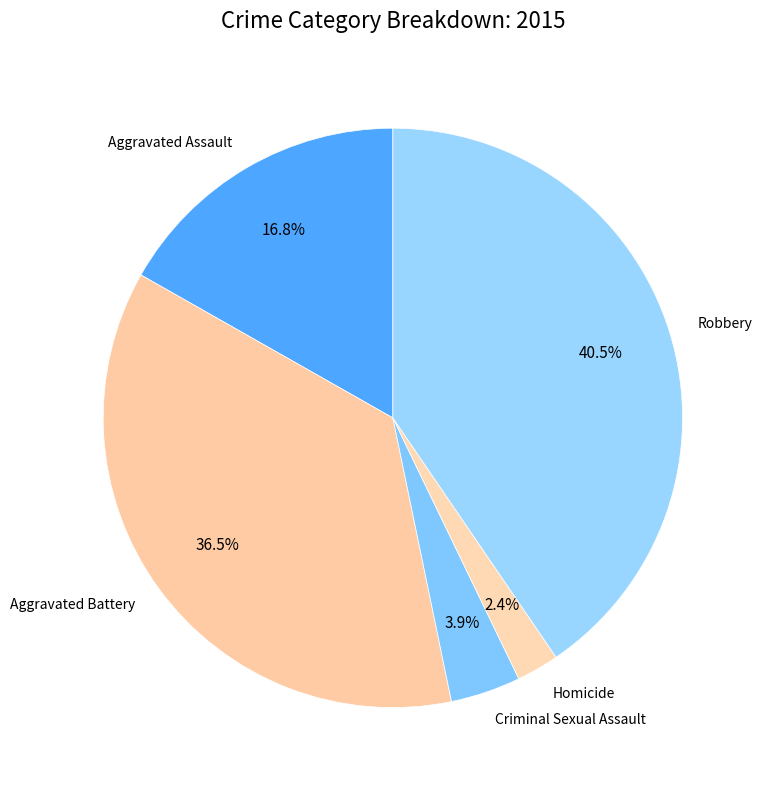

What is the total percentage of Aggravated Battery and Criminal Sexual Assault?

40.4%